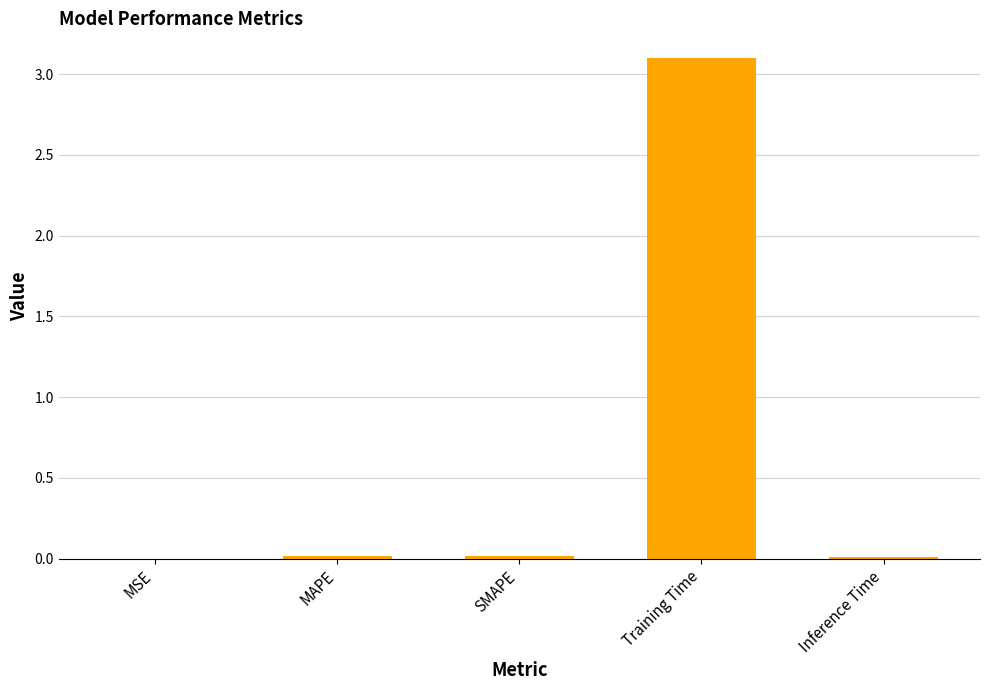

What is the greatest value displayed?

3.1